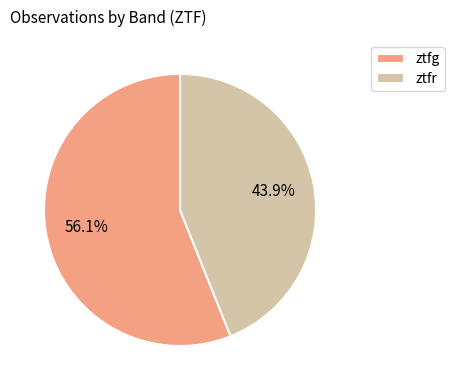

To the nearest percent, what is the combined percentage of ztfr and ztfg?

100%